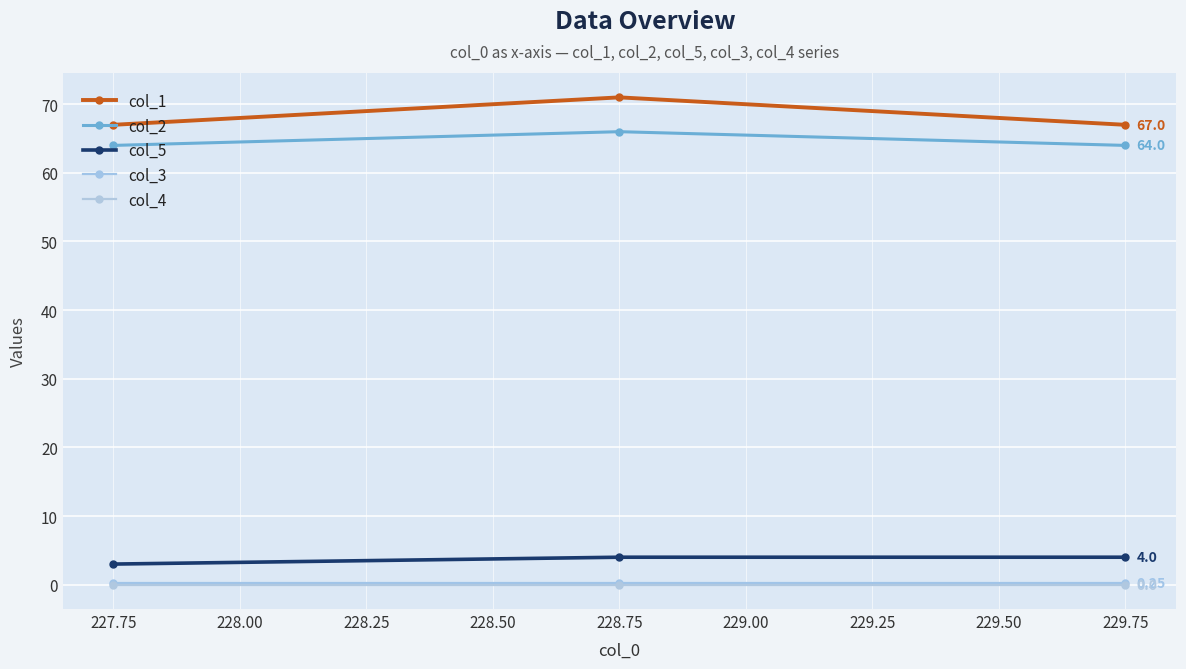

How many lines are shown in the chart?

5